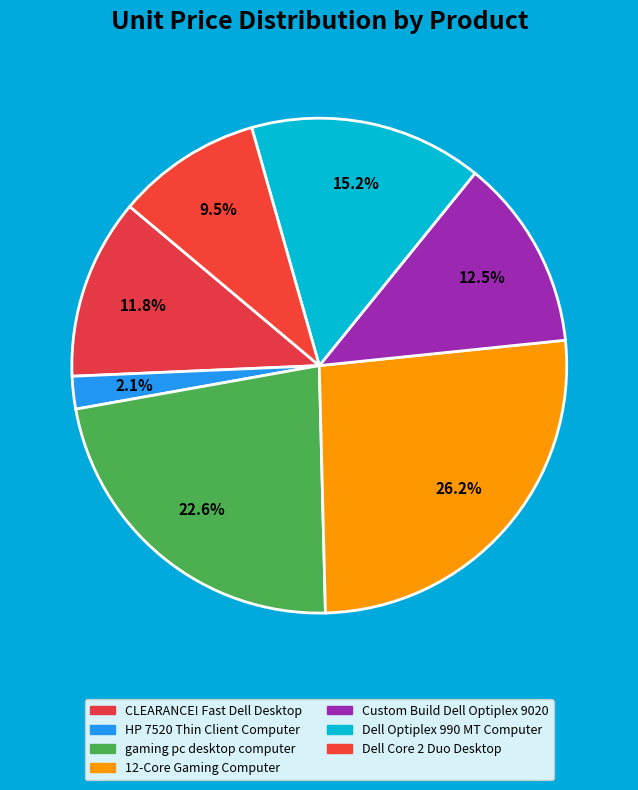

Is it true that Dell Core 2 Duo Desktop is 17% of the pie?

False